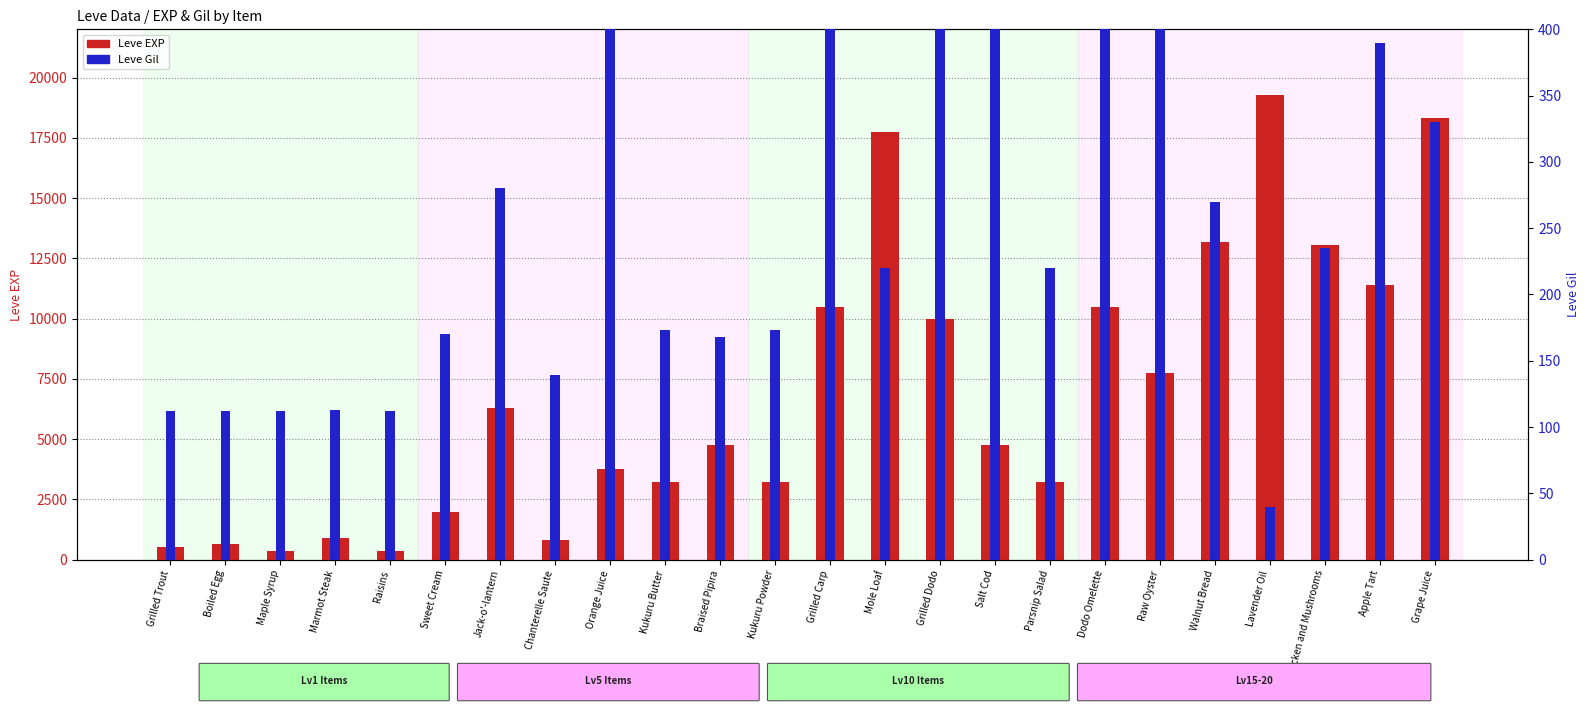

What is the sum of the Leve EXP values at Lavender Oil and Sweet Cream?

21250